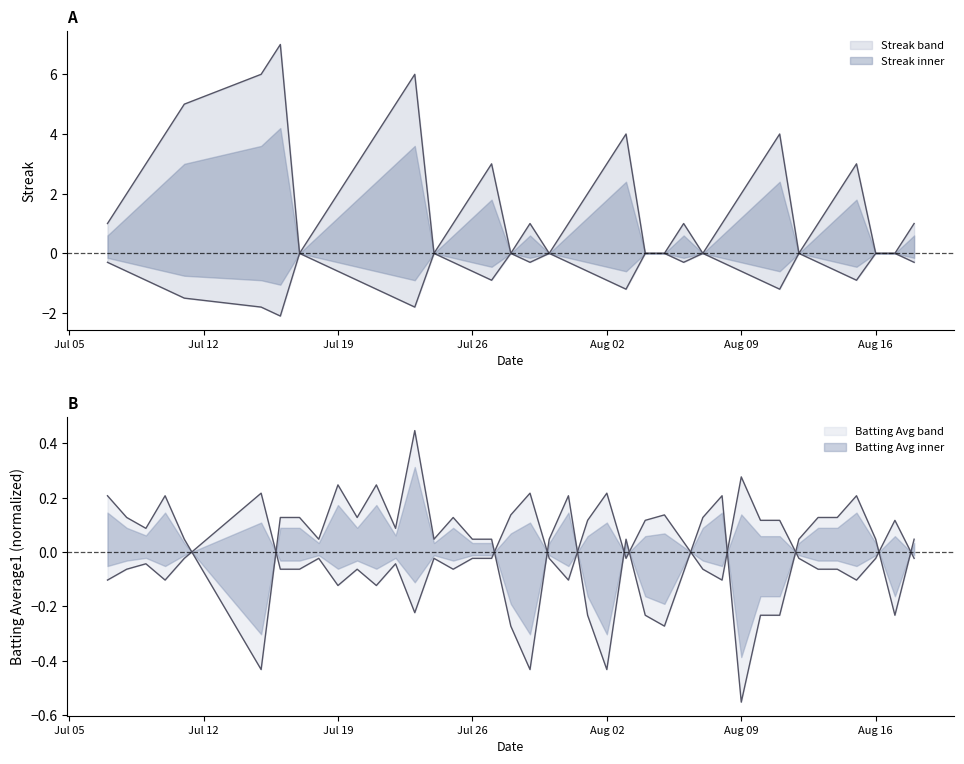

The value of Batting Average1 at 2010-07-21 is 0.4. True or false?

False